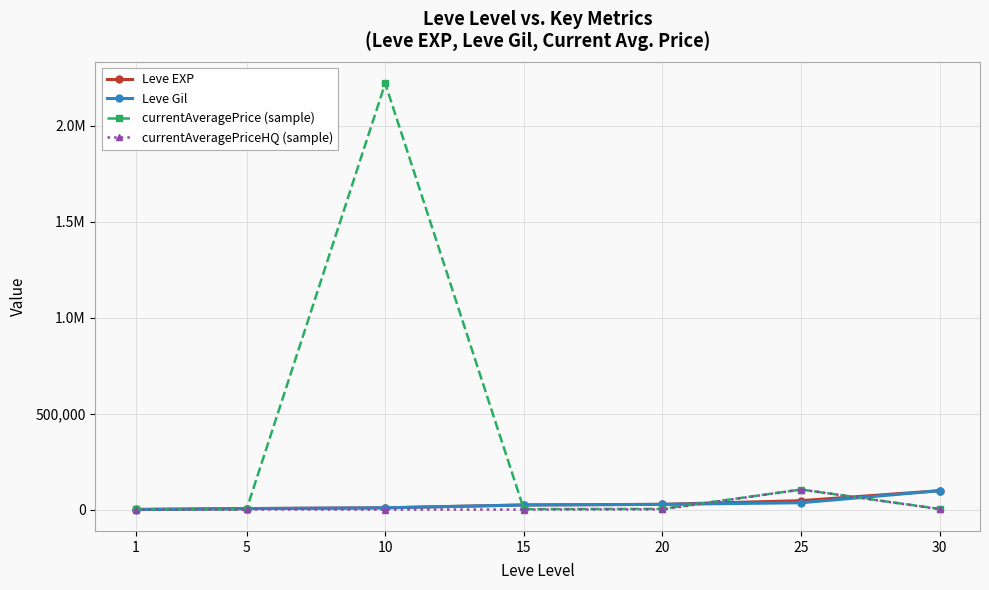

Which category has the lowest value across all series?

1